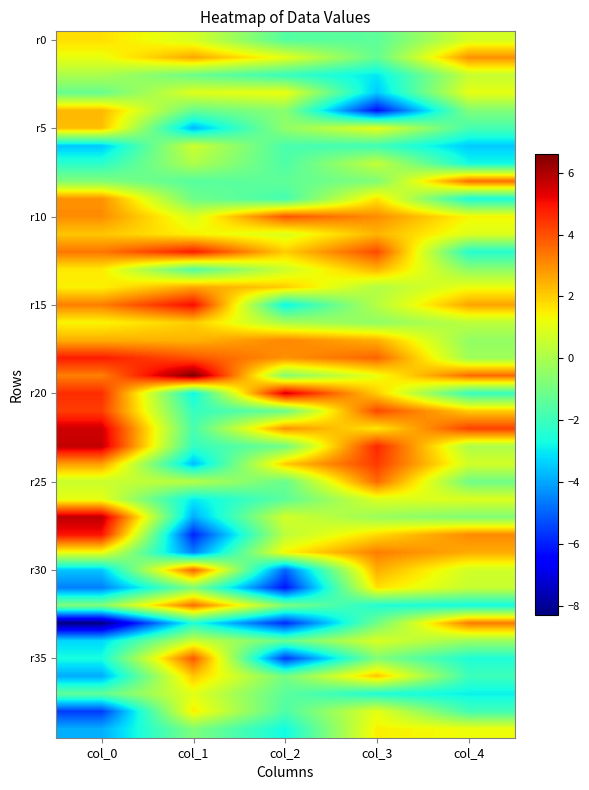

Which has a higher value, col_1 or col_0?

col_0